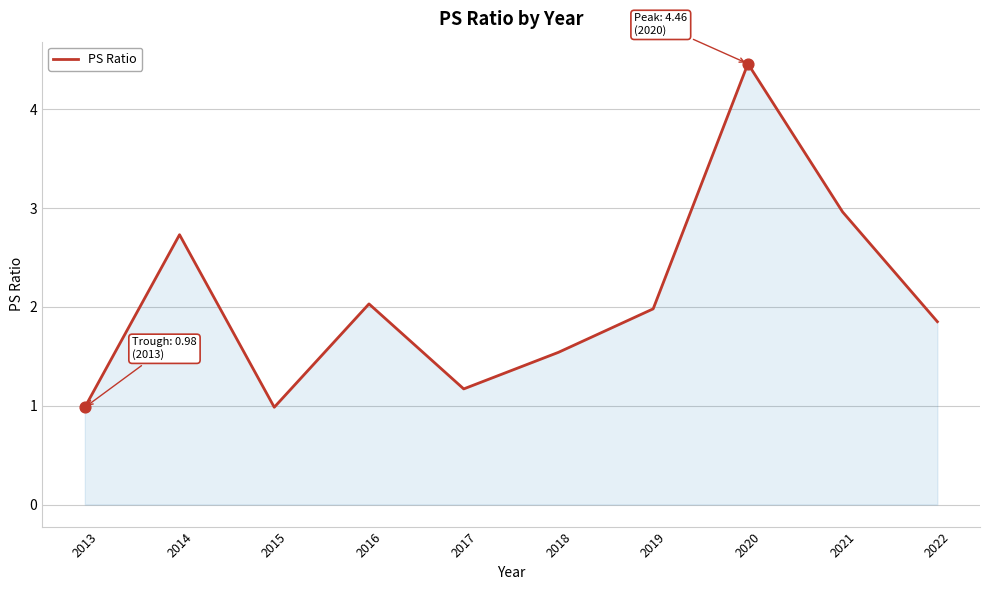

Between 2017 and 2021, which is larger?

2021